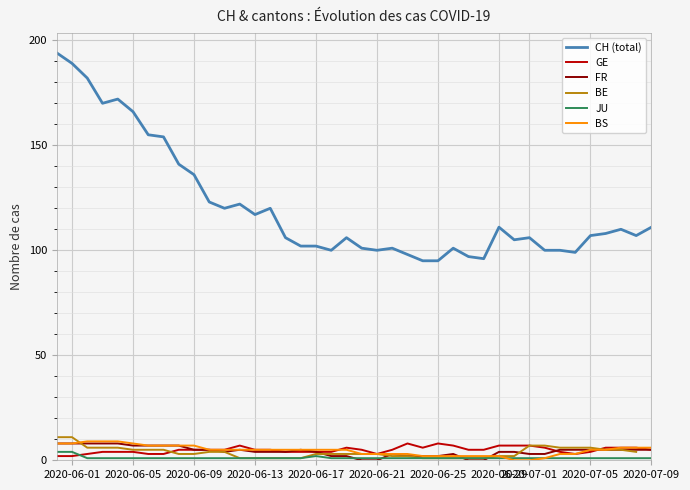

In JU, how many points are higher than both neighbors (excluding endpoints)?

1